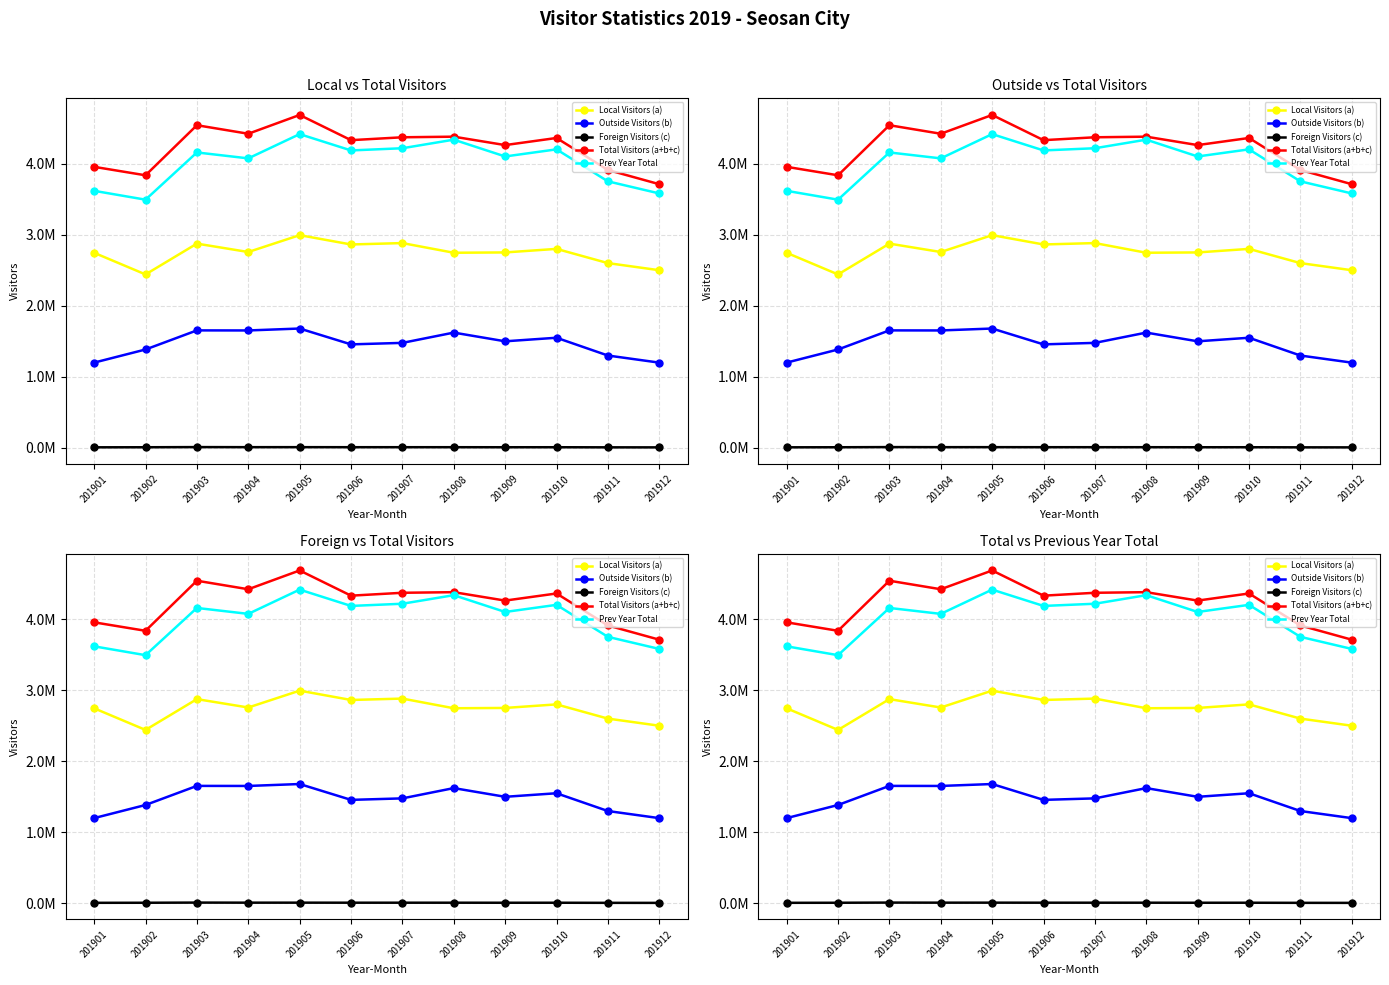

Reading right to left, extract all data points from this chart.

Local Visitors (a): 201912=2500000	201911=2600000	201910=2800000	201909=2750000	201908=2745648	201907=2881630	201906=2862044	201905=2993190	201904=2756026	201903=2873944	201902=2440648	201901=2744864
Outside Visitors (b): 201912=1200000	201911=1300000	201910=1550000	201909=1500000	201908=1622446	201907=1477836	201906=1456826	201905=1679710	201904=1652606	201903=1653572	201902=1384834	201901=1200395
Foreign Visitors (c): 201912=8000	201911=8500	201910=10000	201909=9800	201908=10356	201907=10366	201906=10426	201905=10994	201904=10862	201903=11958	201902=9647	201901=8802
Total Visitors (a+b+c): 201912=3710000	201911=3910000	201910=4360000	201909=4260000	201908=4378450	201907=4369833	201906=4329296	201905=4683893	201904=4419493	201903=4539474	201902=3835130	201901=3954062
Prev Year Total: 201912=3580000	201911=3750000	201910=4200000	201909=4100000	201908=4336297	201907=4215680	201906=4184876	201905=4414367	201904=4073104	201903=4156440	201902=3492175	201901=3616550